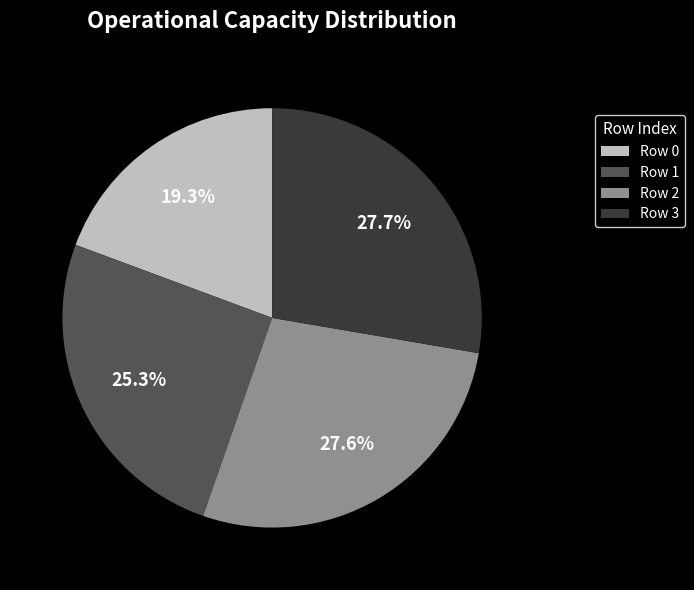

True or false: Row 2 accounts for 28% of the total.

True